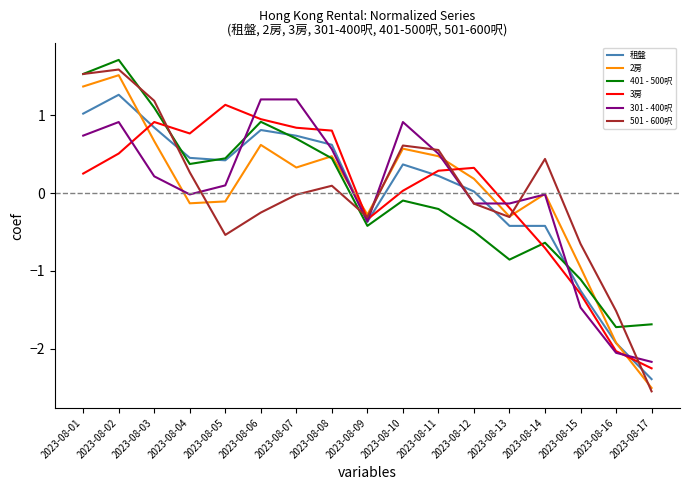

True or false: 301 - 400呎 has more than 0 points higher than both neighbors.

True